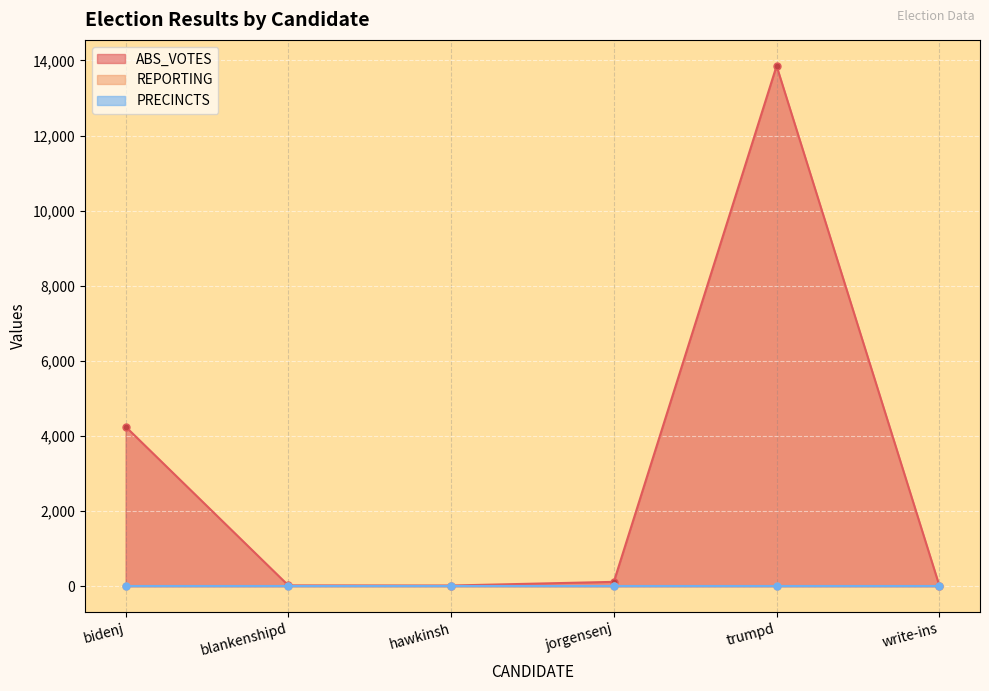

True or false: ABS_VOTES and REPORTING cross at least once.

False